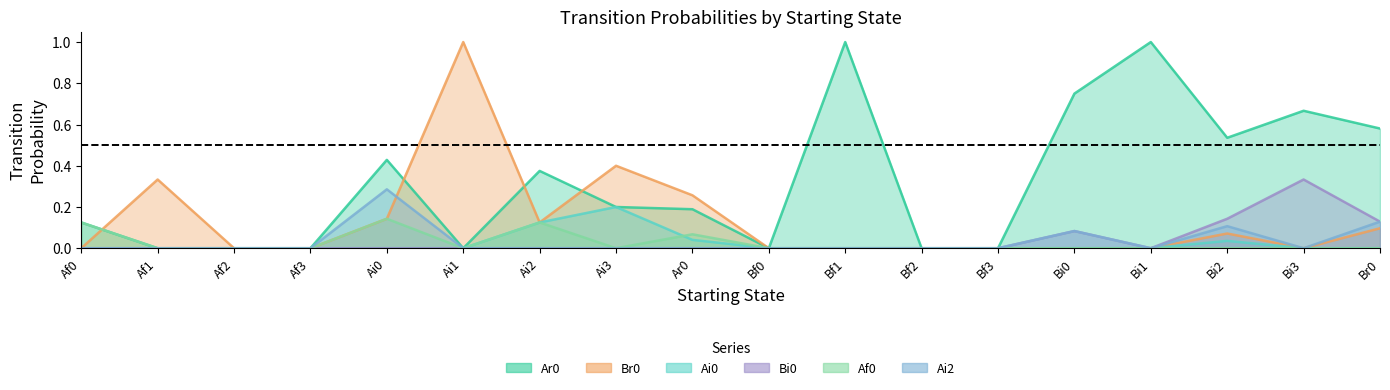

Reading left to right, what are all the values shown in this chart?

Ar0: Af0=0.1	Af1=0.0	Af2=0.0	Af3=0.0	Ai0=0.4	Ai1=0.0	Ai2=0.4	Ai3=0.2	Ar0=0.2	Bf0=0.0	Bf1=1.0	Bf2=0.0	Bf3=0.0	Bi0=0.8	Bi1=1.0	Bi2=0.5	Bi3=0.7	Br0=0.6
Br0: Af0=0.0	Af1=0.3	Af2=0.0	Af3=0.0	Ai0=0.1	Ai1=1.0	Ai2=0.1	Ai3=0.4	Ar0=0.3	Bf0=0.0	Bf1=0.0	Bf2=0.0	Bf3=0.0	Bi0=0.0	Bi1=0.0	Bi2=0.1	Bi3=0.0	Br0=0.1
Ai0: Af0=0.0	Af1=0.0	Af2=0.0	Af3=0.0	Ai0=0.0	Ai1=0.0	Ai2=0.1	Ai3=0.2	Ar0=0.0	Bf0=0.0	Bf1=0.0	Bf2=0.0	Bf3=0.0	Bi0=0.0	Bi1=0.0	Bi2=0.0	Bi3=0.0	Br0=0.0
Bi0: Af0=0.0	Af1=0.0	Af2=0.0	Af3=0.0	Ai0=0.0	Ai1=0.0	Ai2=0.0	Ai3=0.0	Ar0=0.0	Bf0=0.0	Bf1=0.0	Bf2=0.0	Bf3=0.0	Bi0=0.1	Bi1=0.0	Bi2=0.1	Bi3=0.3	Br0=0.1
Af0: Af0=0.1	Af1=0.0	Af2=0.0	Af3=0.0	Ai0=0.1	Ai1=0.0	Ai2=0.1	Ai3=0.0	Ar0=0.1	Bf0=0.0	Bf1=0.0	Bf2=0.0	Bf3=0.0	Bi0=0.0	Bi1=0.0	Bi2=0.0	Bi3=0.0	Br0=0.0
Ai2: Af0=0.0	Af1=0.0	Af2=0.0	Af3=0.0	Ai0=0.3	Ai1=0.0	Ai2=0.0	Ai3=0.0	Ar0=0.0	Bf0=0.0	Bf1=0.0	Bf2=0.0	Bf3=0.0	Bi0=0.1	Bi1=0.0	Bi2=0.1	Bi3=0.0	Br0=0.1